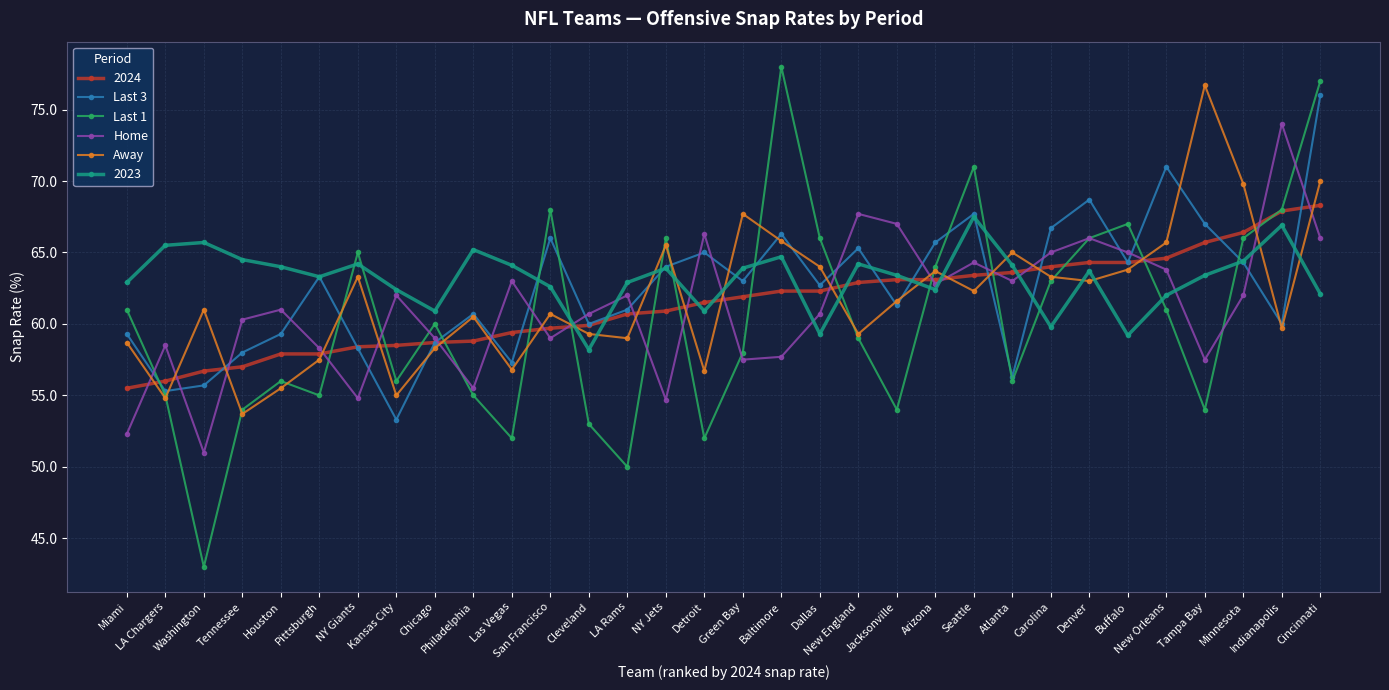

In Home, how many points are lower than both neighbors (excluding endpoints)?

9